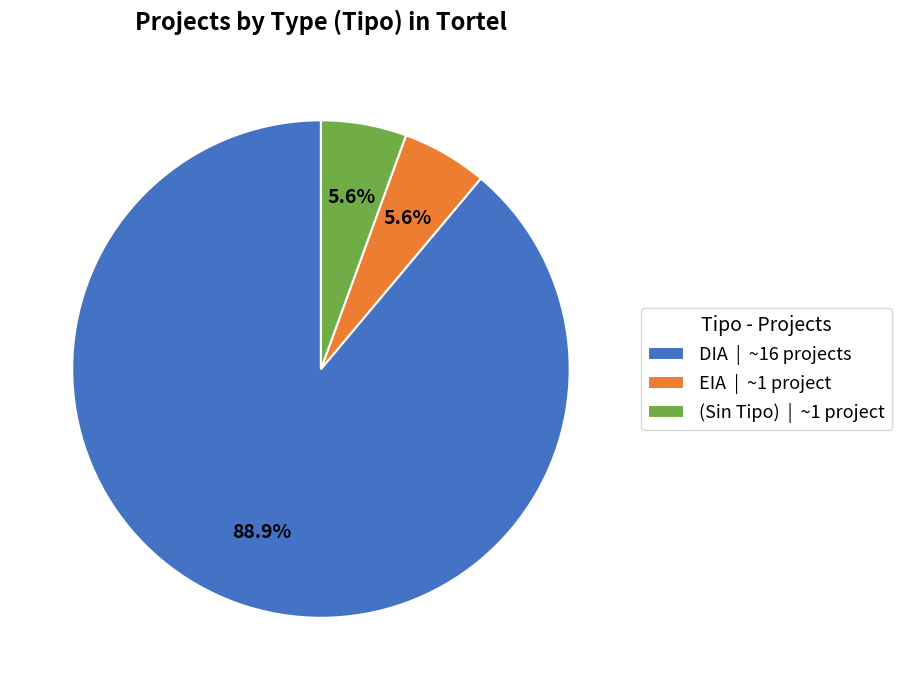

What is the largest slice in the pie chart?

DIA | ~16 projects